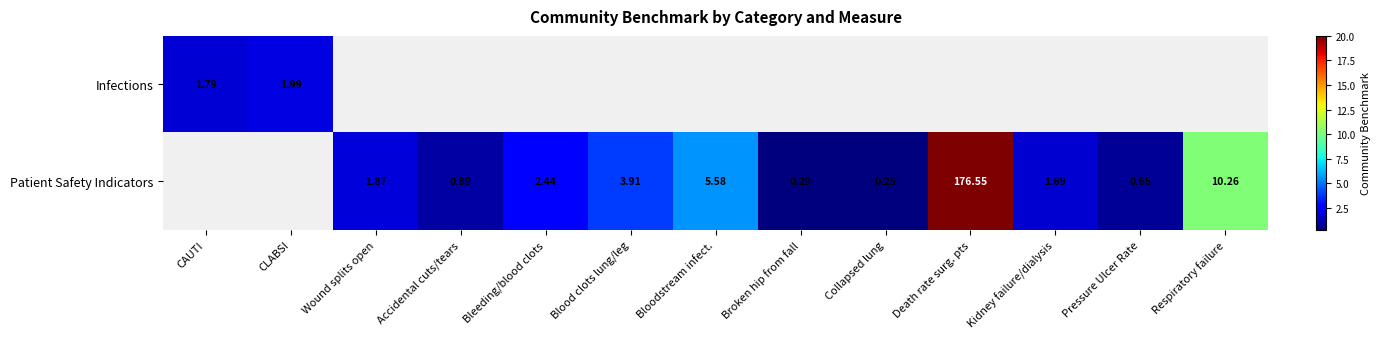

How many data points in Patient Safety Indicators are less than 1?

4